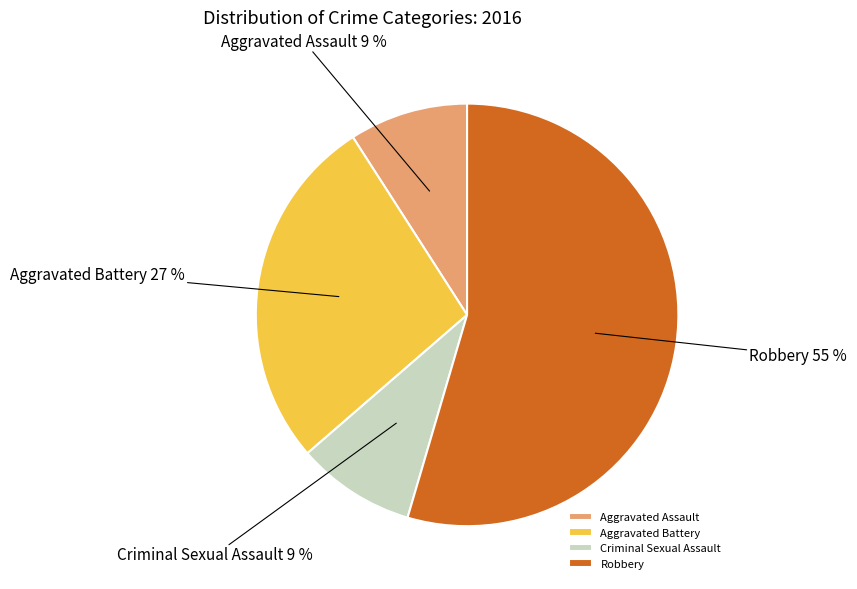

Which slice represents more than half of the pie?

Robbery